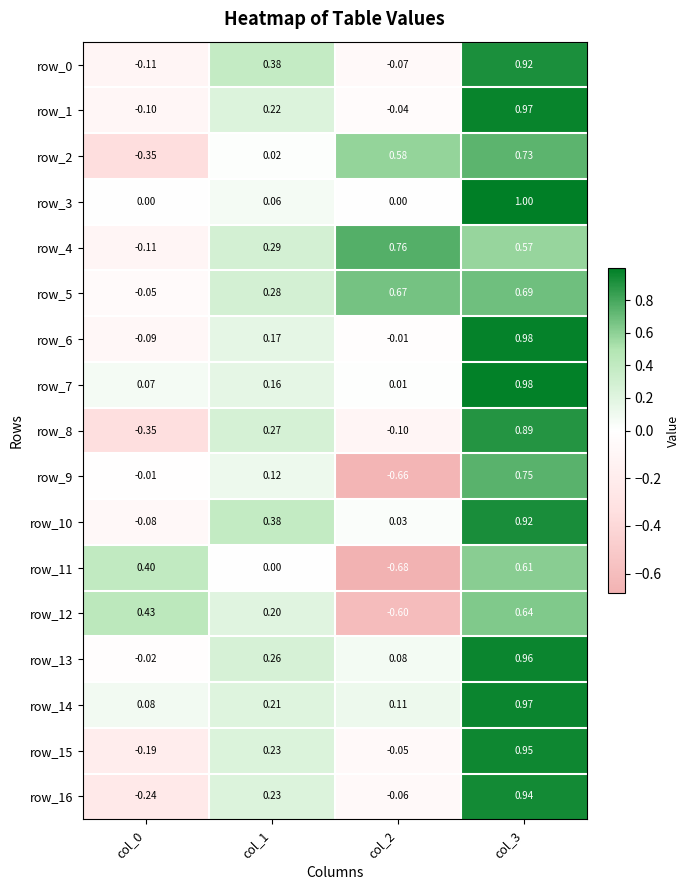

What value does the row_6 series have at col_0?

-0.1